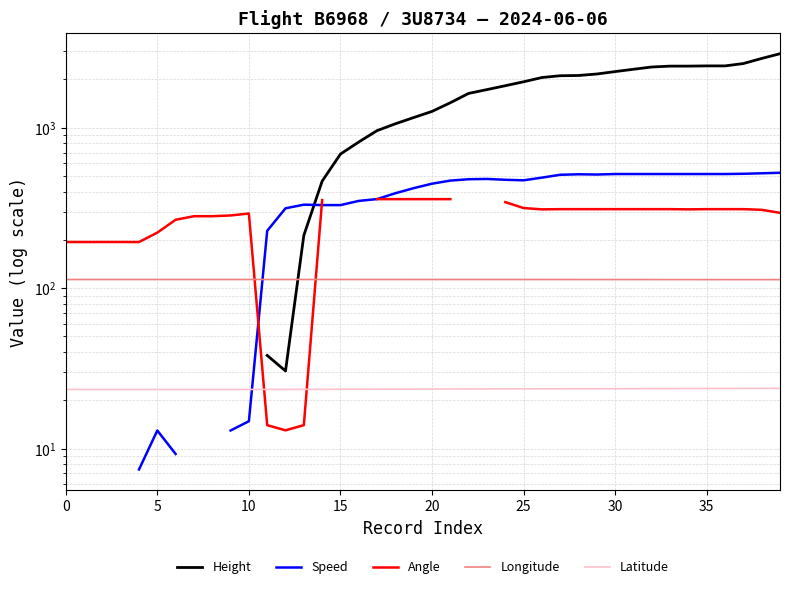

What are all the series names shown in the legend?

Height, Speed, Angle, Longitude, Latitude